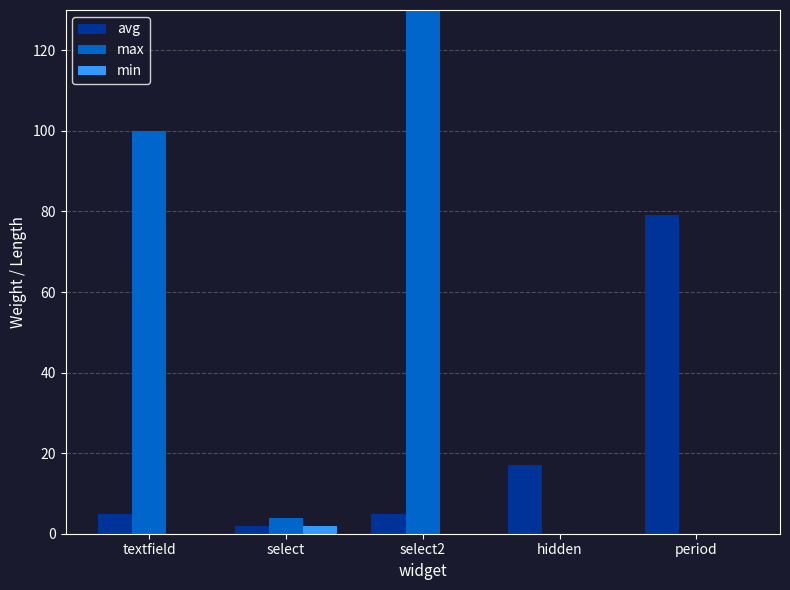

How many values in min are above zero?

1